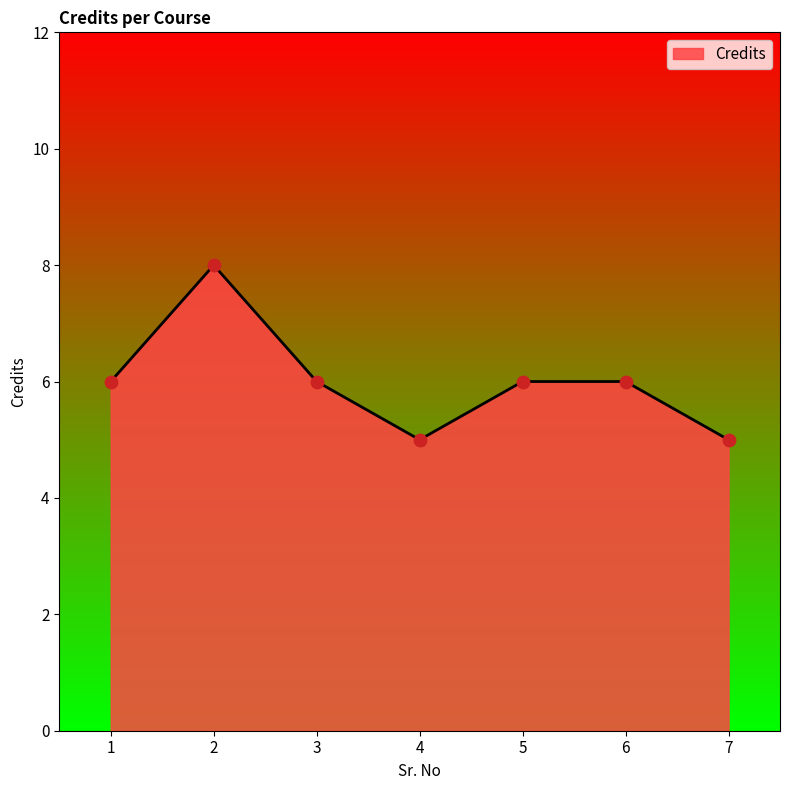

Approximately how many times larger is the value at 3 compared to 5?

1.0